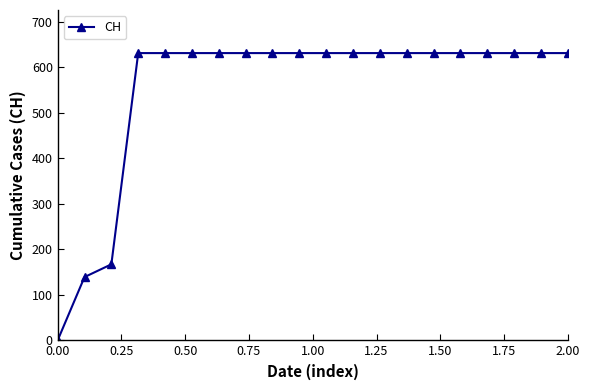

Reading left to right, what are all the values shown in this chart?

0	139	167	631	631	631	631	631	631	631	631	631	631	631	631	631	631	631	631	631